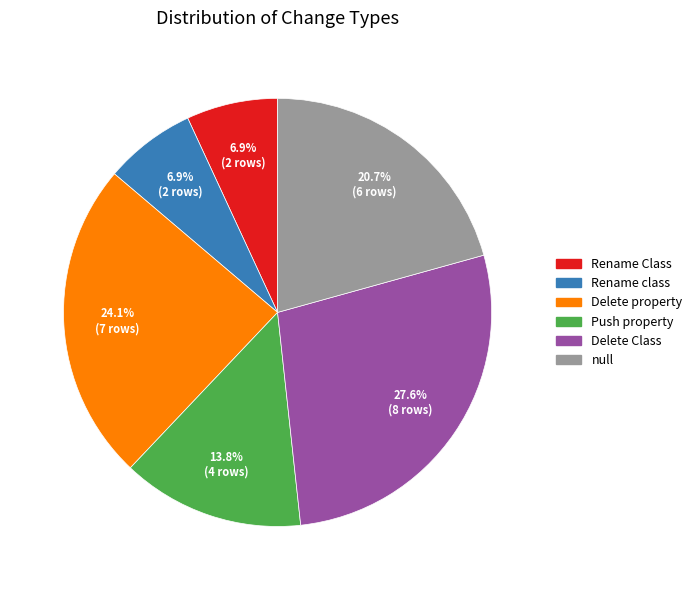

Which has a higher value, Delete Class or null?

Delete Class